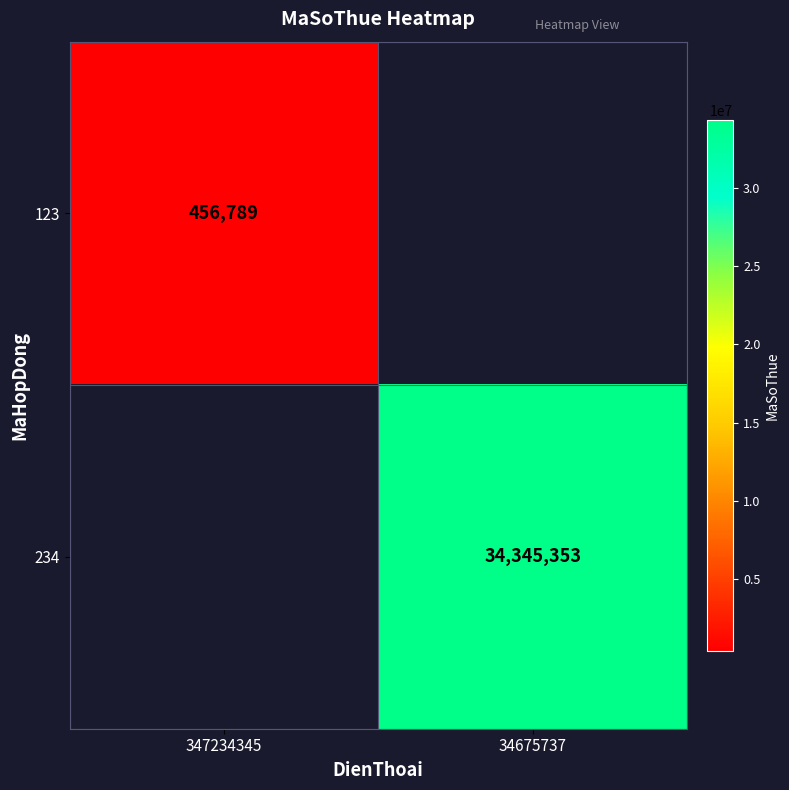

True or false: 234 has a value of 22441801 at 34675737.

False